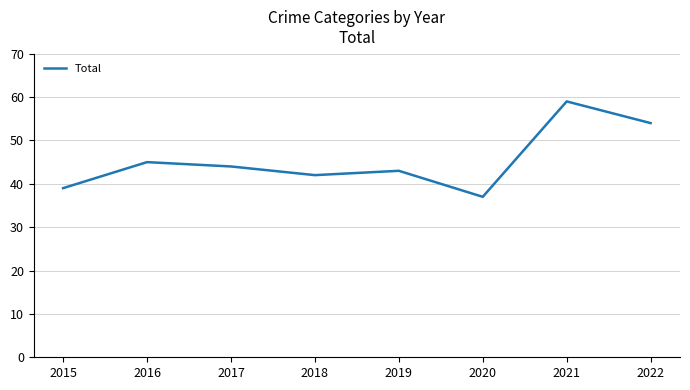

Between 2018 and 2021, which is larger?

2021